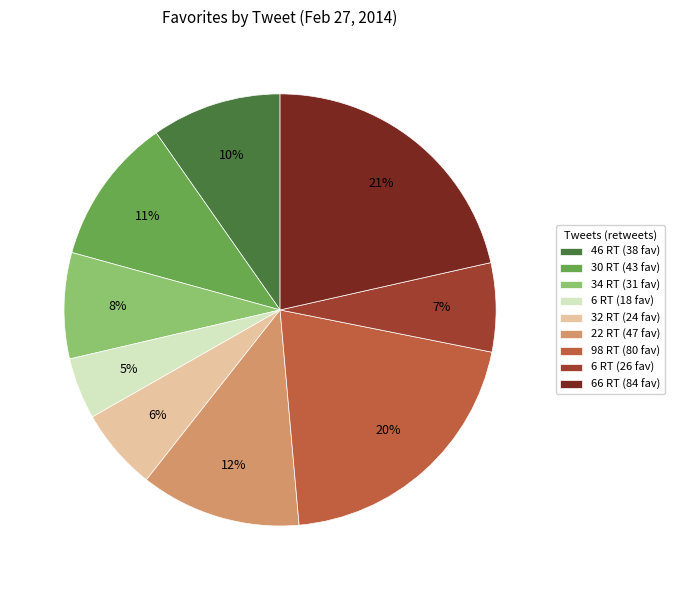

Which slice is the largest?

66 RT (84 fav)